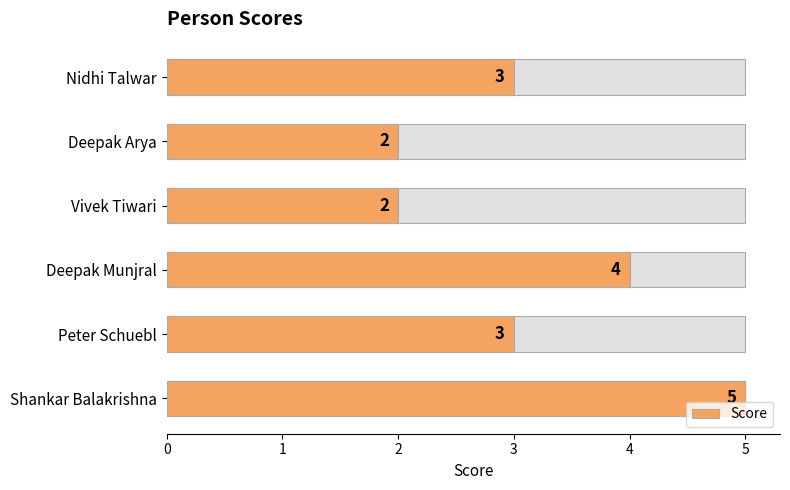

Reading right to left, extract all data points from this chart.

5=3	4=2	3=2	2=4	1=3	0=5